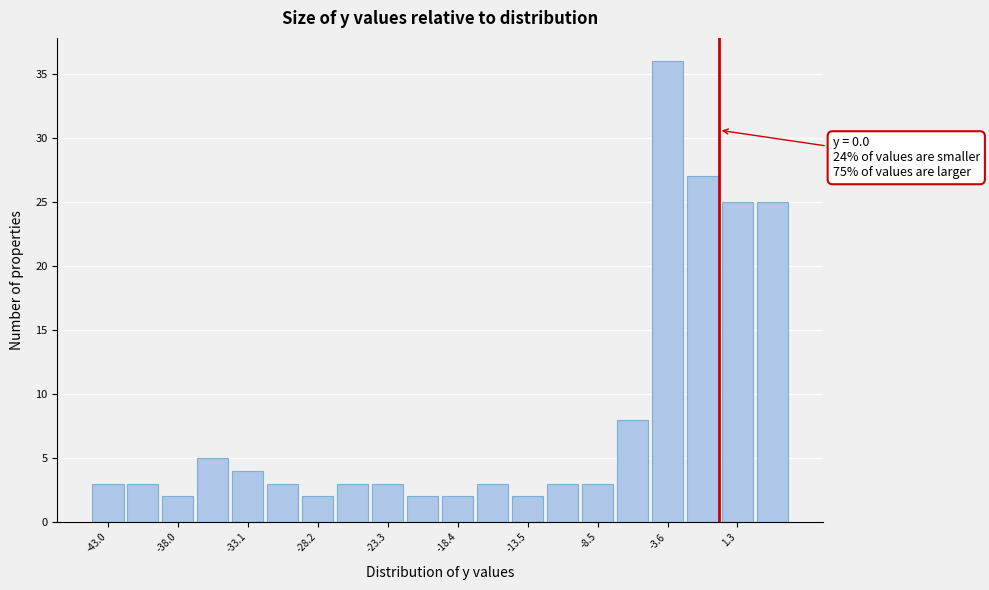

Over which range of the x-axis is the bar tallest?

-5.0 to -2.5